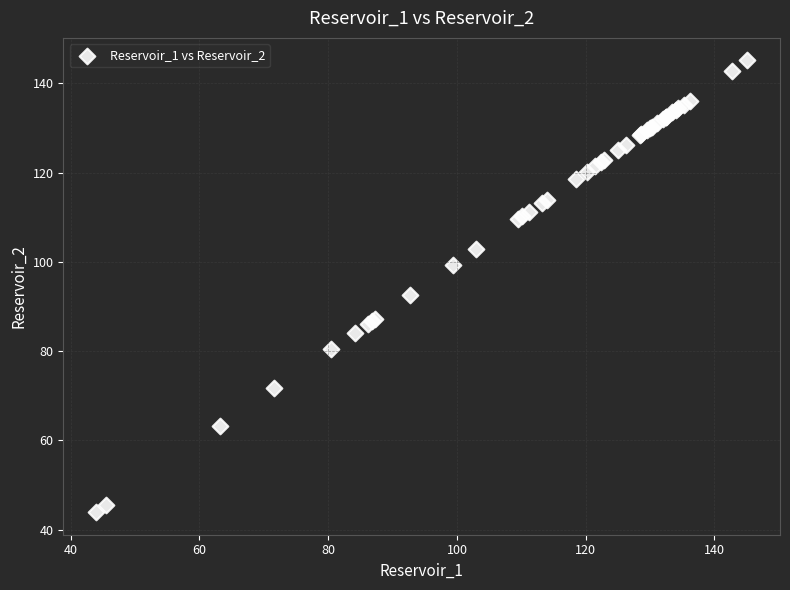

What Y value in the scatter plot is closest to 94?

92.6